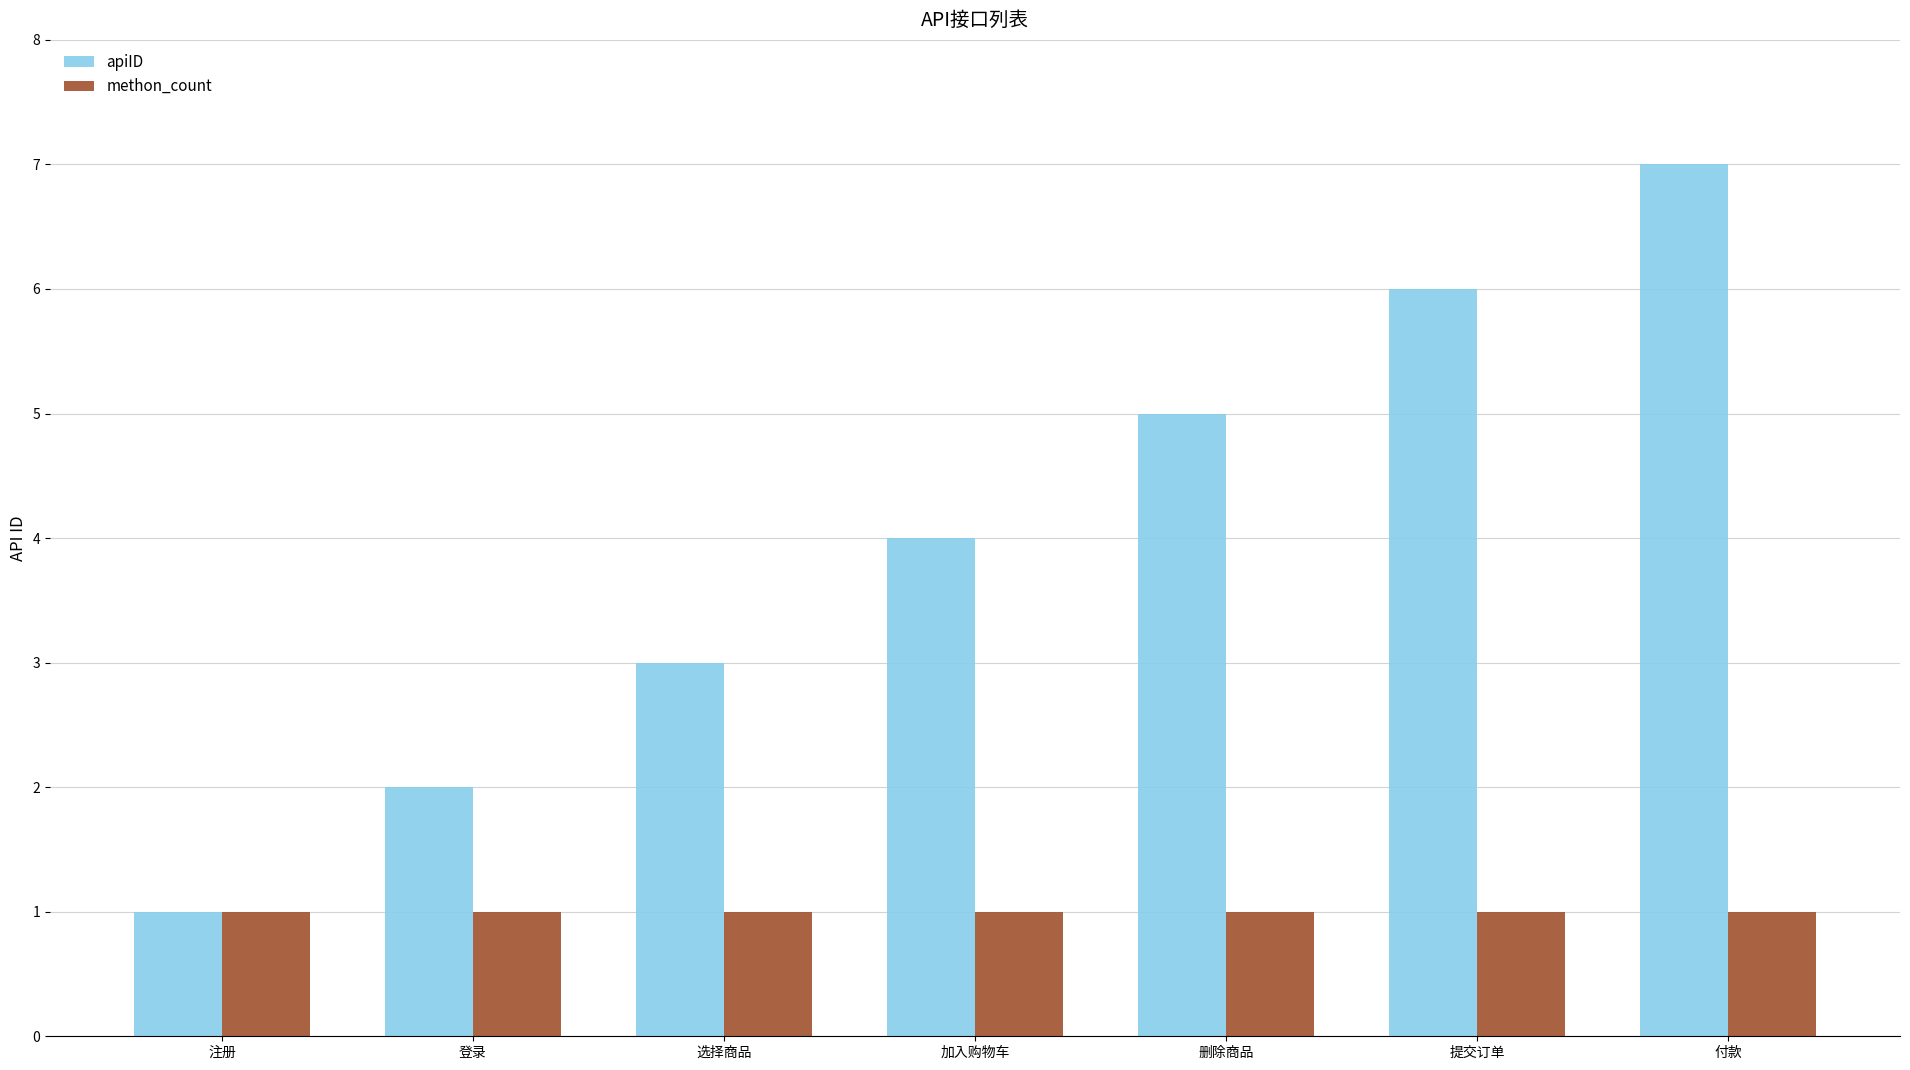

How many categories are shown in the chart?

7